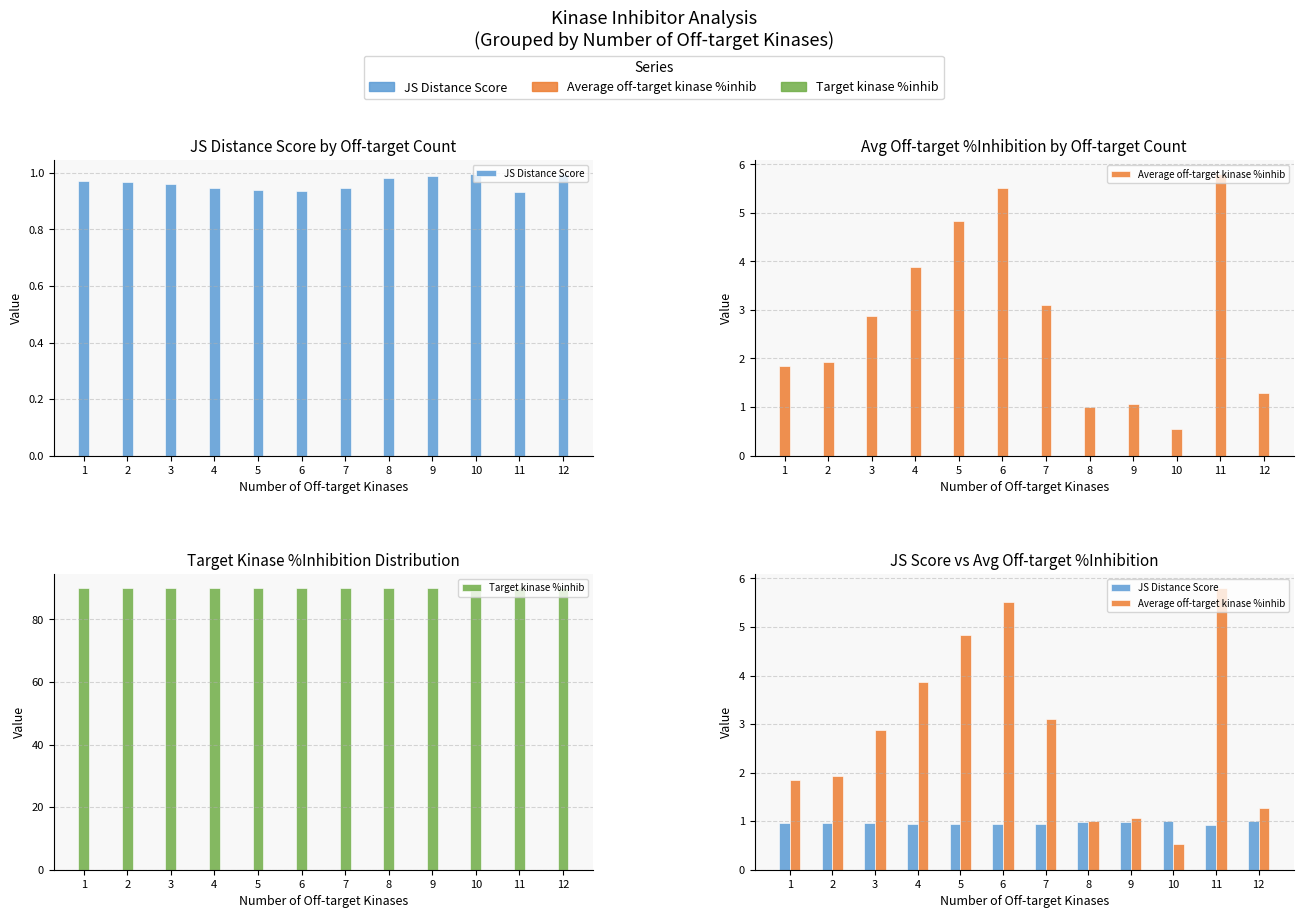

At which label is Target kinase %inhib closest to 90?

1